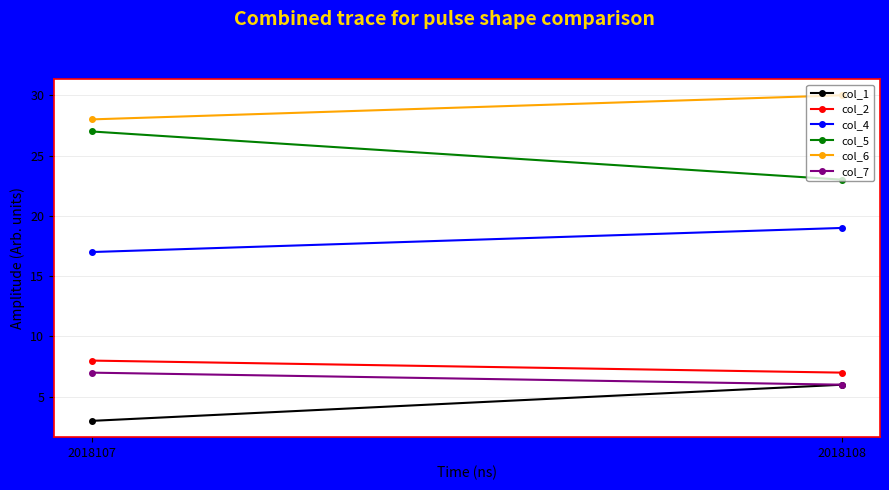

What is the average value of the col_1 series?

4